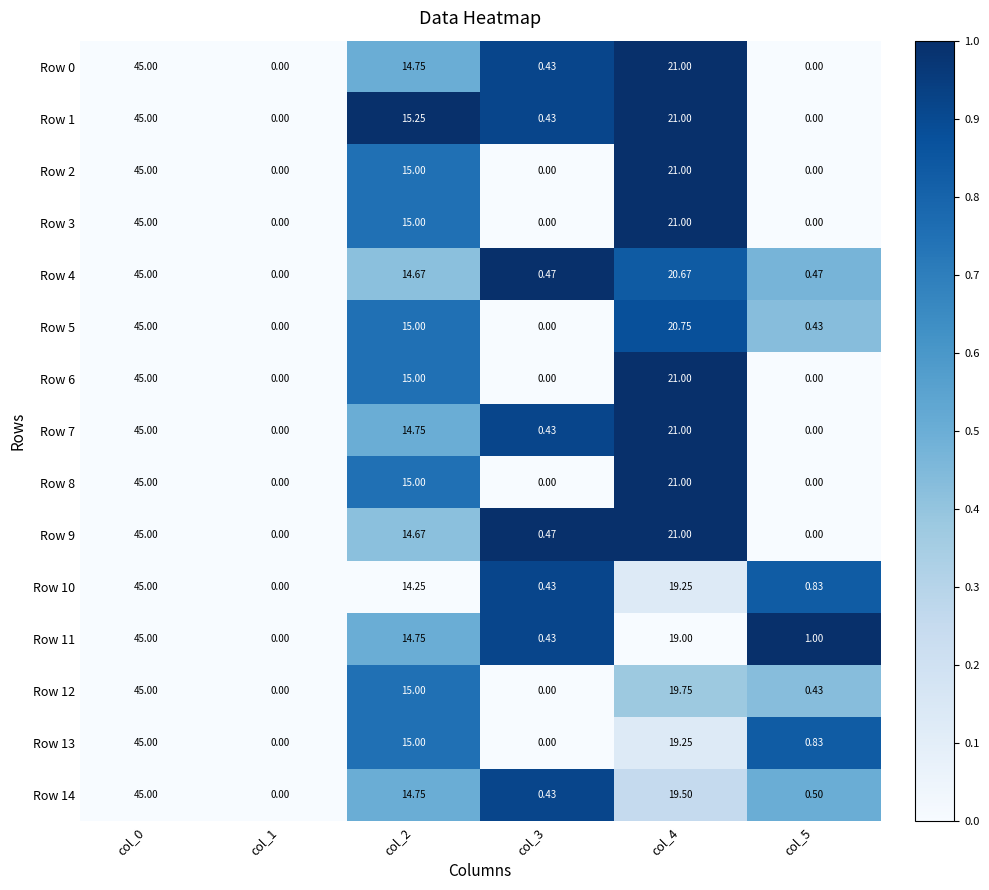

Is the value of Row 5 at col_5 greater than the value of Row 13 at col_3?

Yes